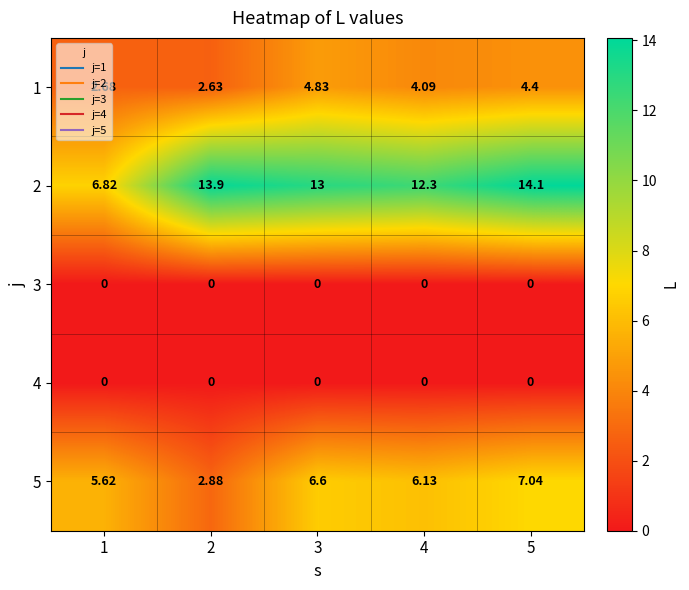

Is the value of 1 at 2 greater than the value of 5 at 3?

No